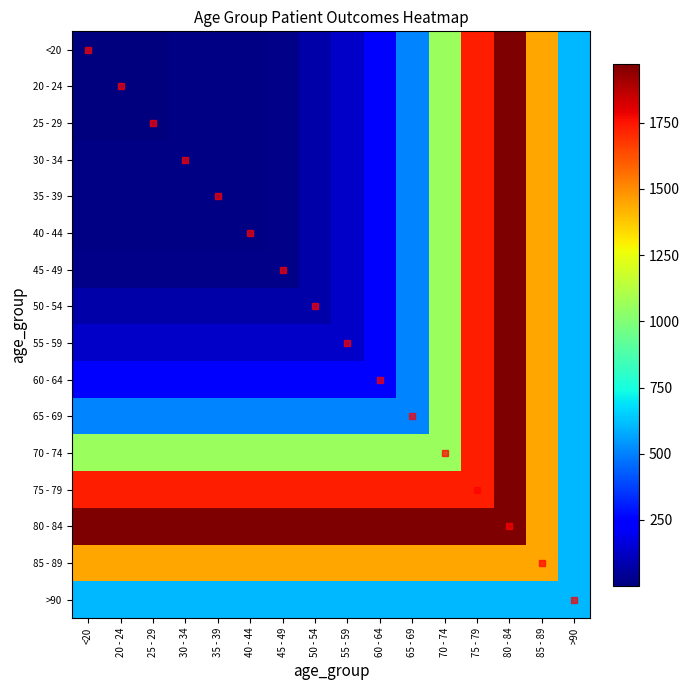

Reading right to left, extract all data points from this chart.

<20: >90=609	85 - 89=1448	80 - 84=1972	75 - 79=1731	70 - 74=1063	65 - 69=505	60 - 64=243	55 - 59=130	50 - 54=77	45 - 49=25	40 - 44=12	35 - 39=10	30 - 34=10	25 - 29=2	20 - 24=3	<20=6
20 - 24: >90=609	85 - 89=1448	80 - 84=1972	75 - 79=1731	70 - 74=1063	65 - 69=505	60 - 64=243	55 - 59=130	50 - 54=77	45 - 49=25	40 - 44=12	35 - 39=10	30 - 34=10	25 - 29=2	20 - 24=3	<20=3
25 - 29: >90=609	85 - 89=1448	80 - 84=1972	75 - 79=1731	70 - 74=1063	65 - 69=505	60 - 64=243	55 - 59=130	50 - 54=77	45 - 49=25	40 - 44=12	35 - 39=10	30 - 34=10	25 - 29=2	20 - 24=2	<20=2
30 - 34: >90=609	85 - 89=1448	80 - 84=1972	75 - 79=1731	70 - 74=1063	65 - 69=505	60 - 64=243	55 - 59=130	50 - 54=77	45 - 49=25	40 - 44=12	35 - 39=10	30 - 34=10	25 - 29=10	20 - 24=10	<20=10
35 - 39: >90=609	85 - 89=1448	80 - 84=1972	75 - 79=1731	70 - 74=1063	65 - 69=505	60 - 64=243	55 - 59=130	50 - 54=77	45 - 49=25	40 - 44=12	35 - 39=10	30 - 34=10	25 - 29=10	20 - 24=10	<20=10
40 - 44: >90=609	85 - 89=1448	80 - 84=1972	75 - 79=1731	70 - 74=1063	65 - 69=505	60 - 64=243	55 - 59=130	50 - 54=77	45 - 49=25	40 - 44=12	35 - 39=12	30 - 34=12	25 - 29=12	20 - 24=12	<20=12
45 - 49: >90=609	85 - 89=1448	80 - 84=1972	75 - 79=1731	70 - 74=1063	65 - 69=505	60 - 64=243	55 - 59=130	50 - 54=77	45 - 49=25	40 - 44=25	35 - 39=25	30 - 34=25	25 - 29=25	20 - 24=25	<20=25
50 - 54: >90=609	85 - 89=1448	80 - 84=1972	75 - 79=1731	70 - 74=1063	65 - 69=505	60 - 64=243	55 - 59=130	50 - 54=77	45 - 49=77	40 - 44=77	35 - 39=77	30 - 34=77	25 - 29=77	20 - 24=77	<20=77
55 - 59: >90=609	85 - 89=1448	80 - 84=1972	75 - 79=1731	70 - 74=1063	65 - 69=505	60 - 64=243	55 - 59=130	50 - 54=130	45 - 49=130	40 - 44=130	35 - 39=130	30 - 34=130	25 - 29=130	20 - 24=130	<20=130
60 - 64: >90=609	85 - 89=1448	80 - 84=1972	75 - 79=1731	70 - 74=1063	65 - 69=505	60 - 64=243	55 - 59=243	50 - 54=243	45 - 49=243	40 - 44=243	35 - 39=243	30 - 34=243	25 - 29=243	20 - 24=243	<20=243
65 - 69: >90=609	85 - 89=1448	80 - 84=1972	75 - 79=1731	70 - 74=1063	65 - 69=505	60 - 64=505	55 - 59=505	50 - 54=505	45 - 49=505	40 - 44=505	35 - 39=505	30 - 34=505	25 - 29=505	20 - 24=505	<20=505
70 - 74: >90=609	85 - 89=1448	80 - 84=1972	75 - 79=1731	70 - 74=1063	65 - 69=1063	60 - 64=1063	55 - 59=1063	50 - 54=1063	45 - 49=1063	40 - 44=1063	35 - 39=1063	30 - 34=1063	25 - 29=1063	20 - 24=1063	<20=1063
75 - 79: >90=609	85 - 89=1448	80 - 84=1972	75 - 79=1731	70 - 74=1731	65 - 69=1731	60 - 64=1731	55 - 59=1731	50 - 54=1731	45 - 49=1731	40 - 44=1731	35 - 39=1731	30 - 34=1731	25 - 29=1731	20 - 24=1731	<20=1731
80 - 84: >90=609	85 - 89=1448	80 - 84=1972	75 - 79=1972	70 - 74=1972	65 - 69=1972	60 - 64=1972	55 - 59=1972	50 - 54=1972	45 - 49=1972	40 - 44=1972	35 - 39=1972	30 - 34=1972	25 - 29=1972	20 - 24=1972	<20=1972
85 - 89: >90=609	85 - 89=1448	80 - 84=1448	75 - 79=1448	70 - 74=1448	65 - 69=1448	60 - 64=1448	55 - 59=1448	50 - 54=1448	45 - 49=1448	40 - 44=1448	35 - 39=1448	30 - 34=1448	25 - 29=1448	20 - 24=1448	<20=1448
>90: >90=609	85 - 89=609	80 - 84=609	75 - 79=609	70 - 74=609	65 - 69=609	60 - 64=609	55 - 59=609	50 - 54=609	45 - 49=609	40 - 44=609	35 - 39=609	30 - 34=609	25 - 29=609	20 - 24=609	<20=609